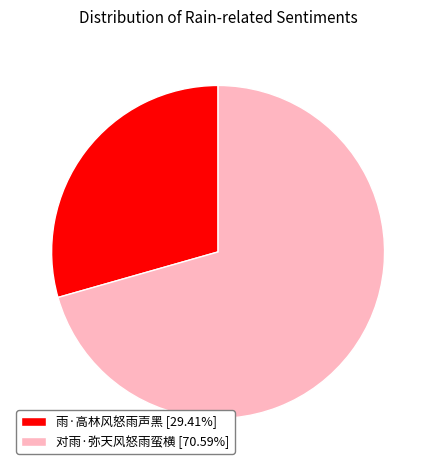

What is the ratio of the value at 雨·高林风怒雨声黑 [29.41%] to the value at 对雨·弥天风怒雨蛮横 [70.59%]?

0.4